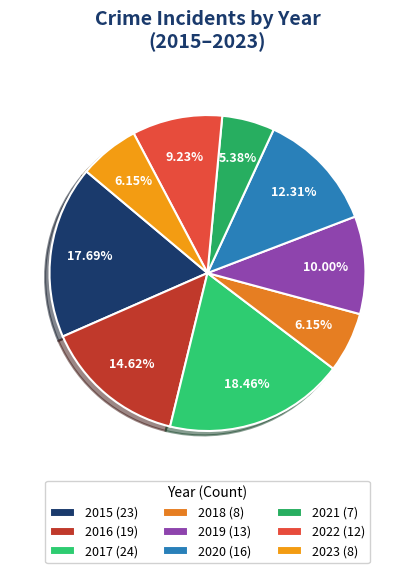

True or false: 2015 accounts for 18% of the total.

True